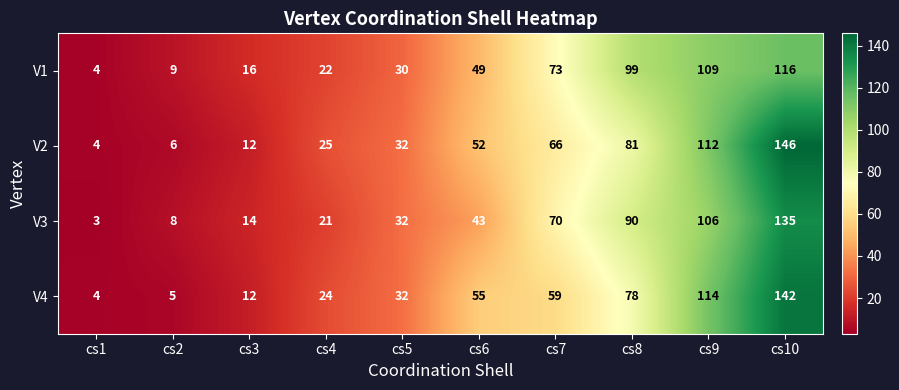

How many values in the V1 series are below 49?

5